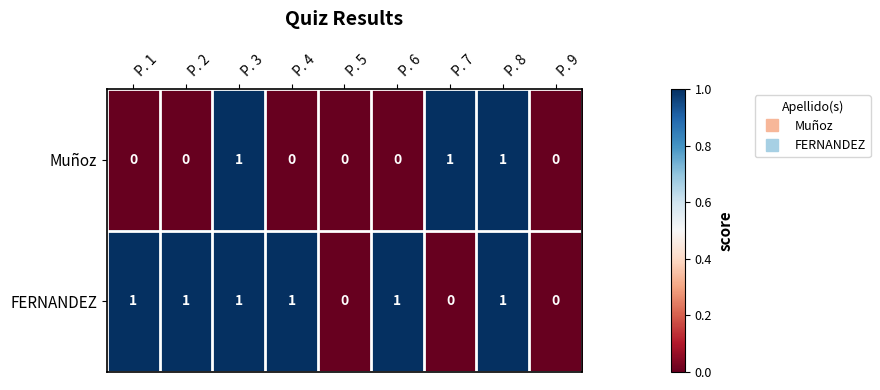

What is the sum of all FERNANDEZ values?

6